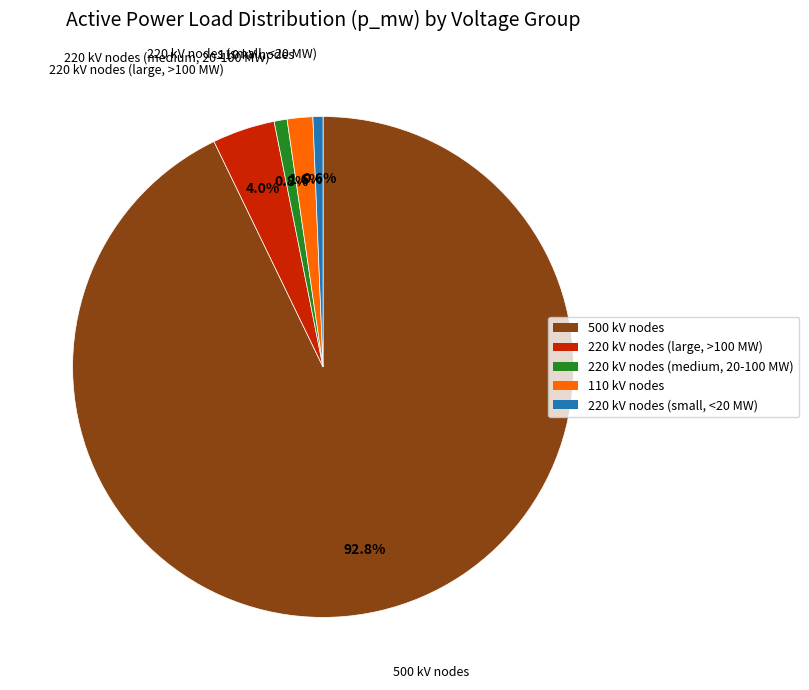

Does any single category account for the majority?

Yes